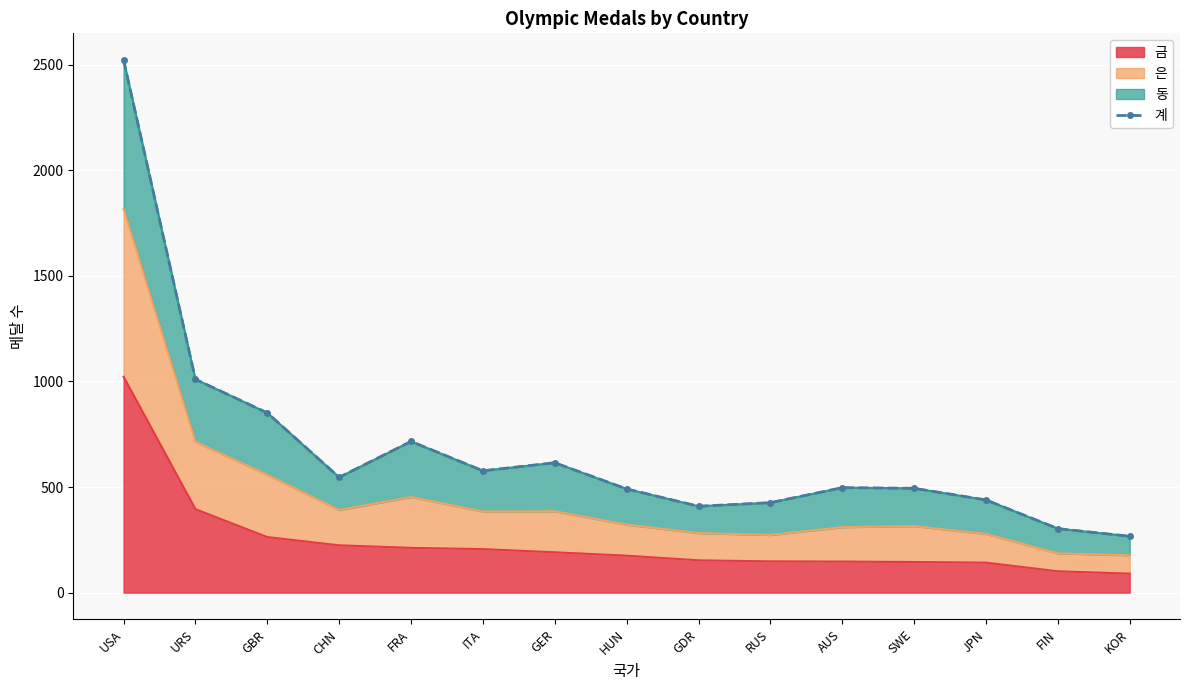

What is the value of the 2nd point from the left?

1010